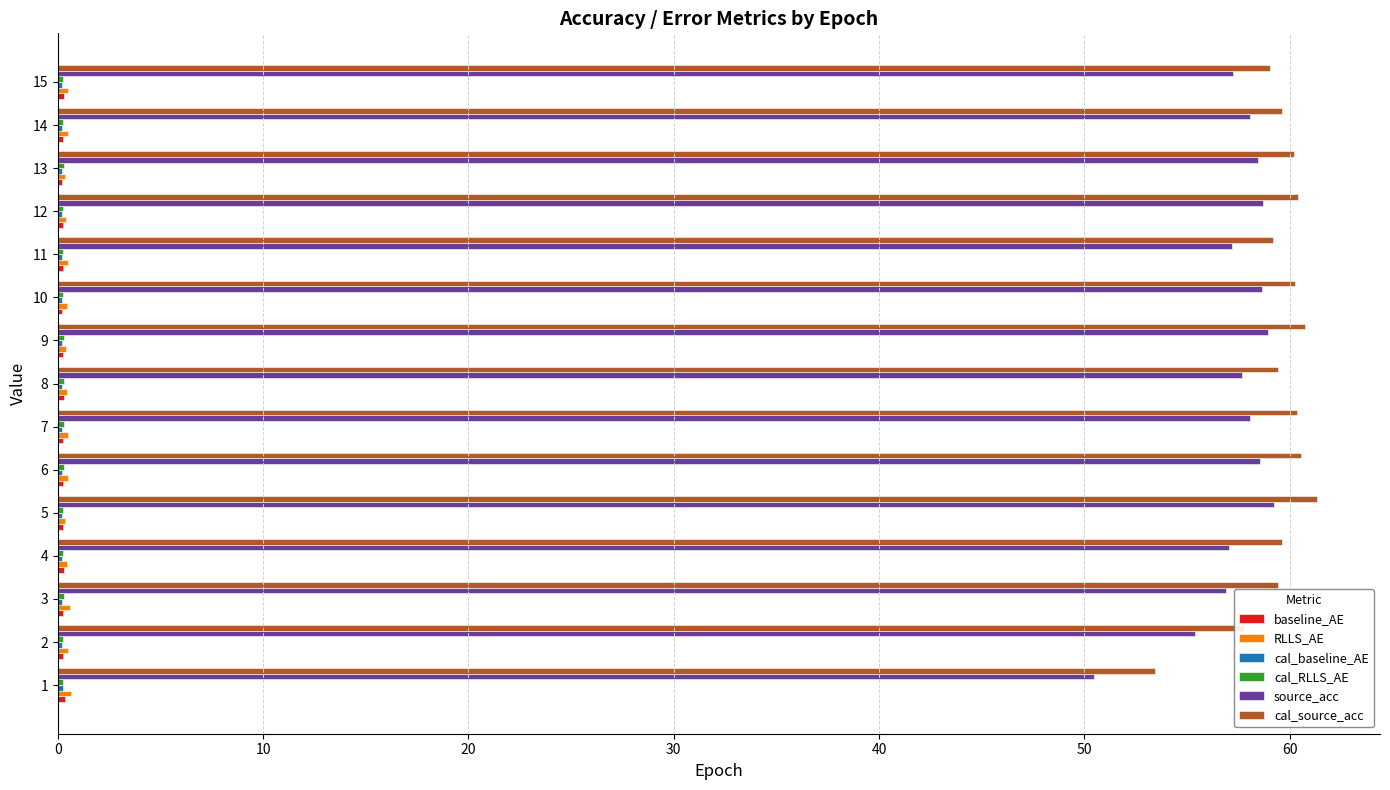

Which series has the largest range (max minus min)?

source_acc